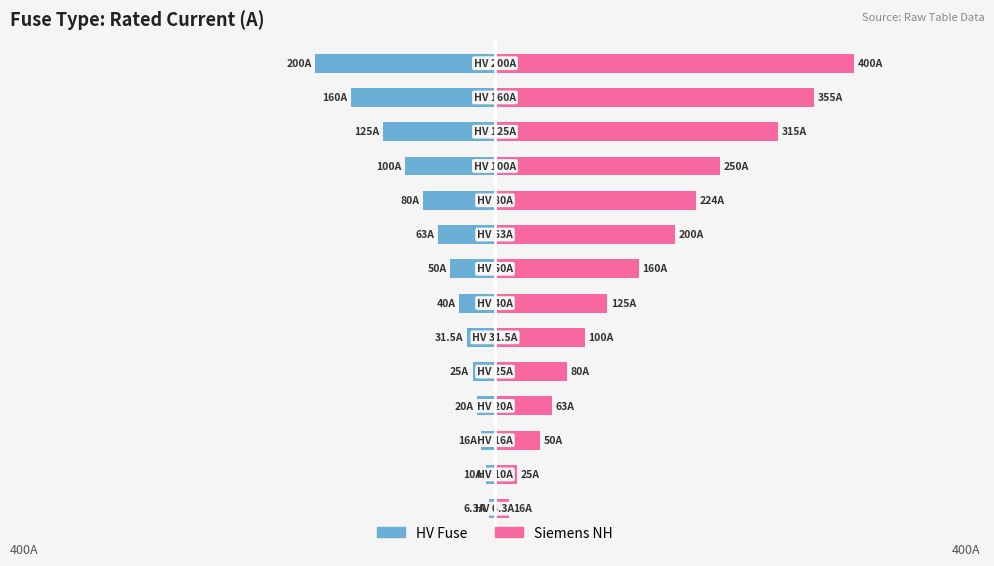

Which has a higher value, 11 or 6?

6